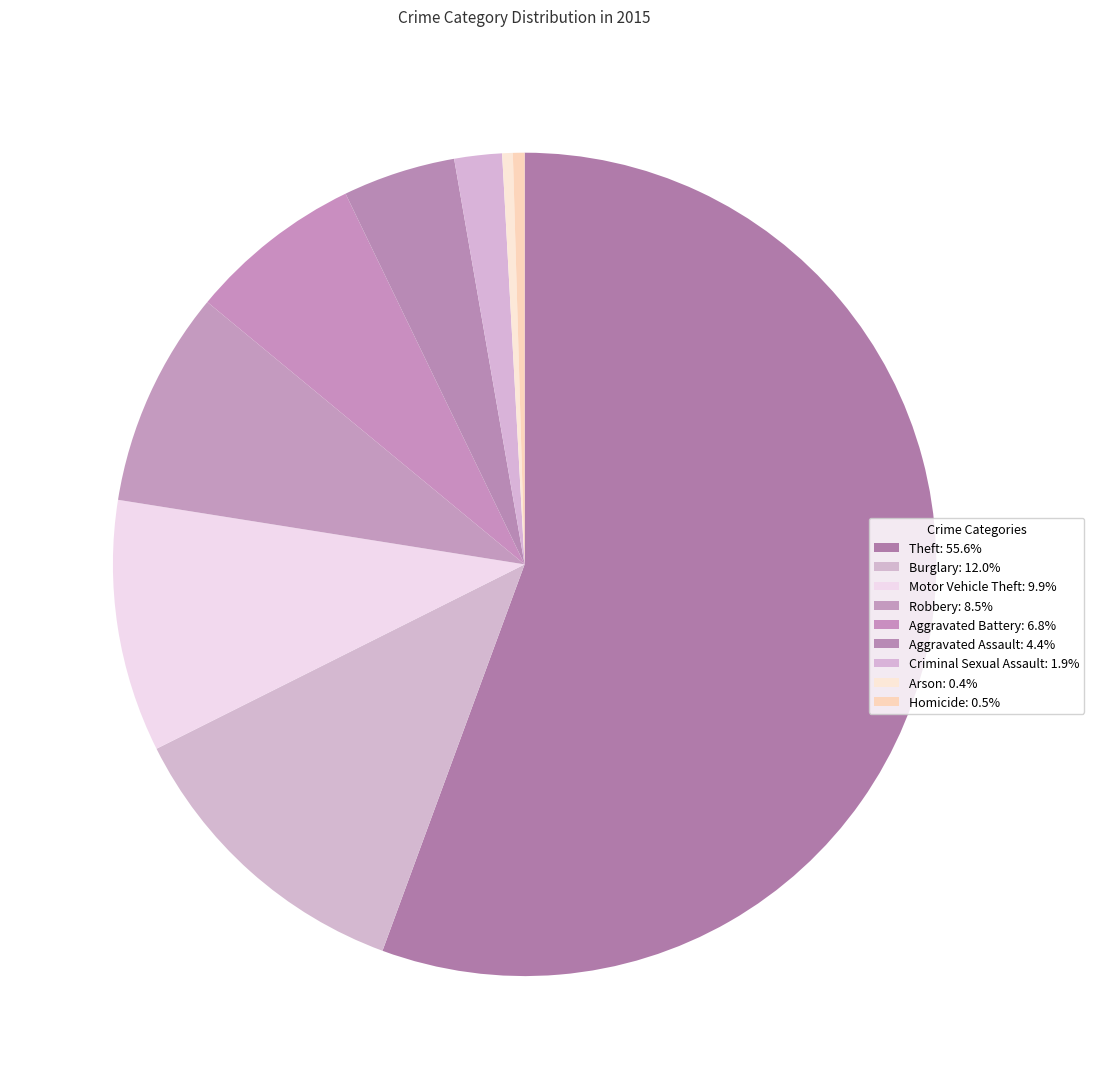

True or false: Aggravated Assault accounts for 11% of the total.

False